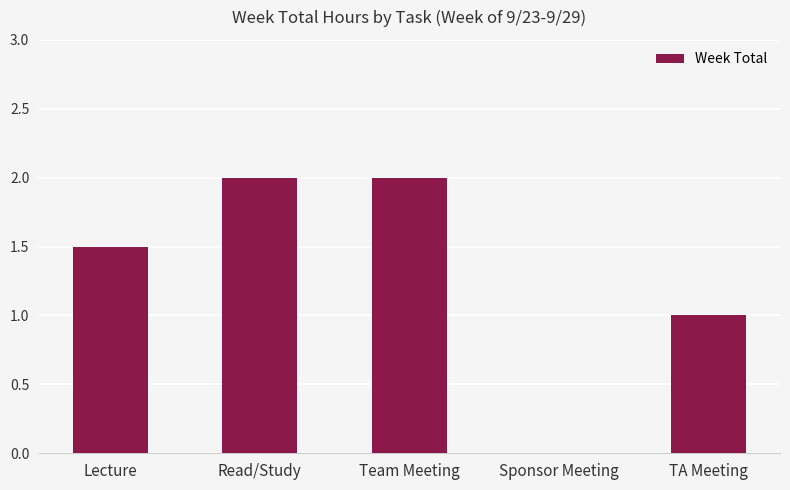

The chart shows a value of 0.7 at Read/Study. True or false?

False